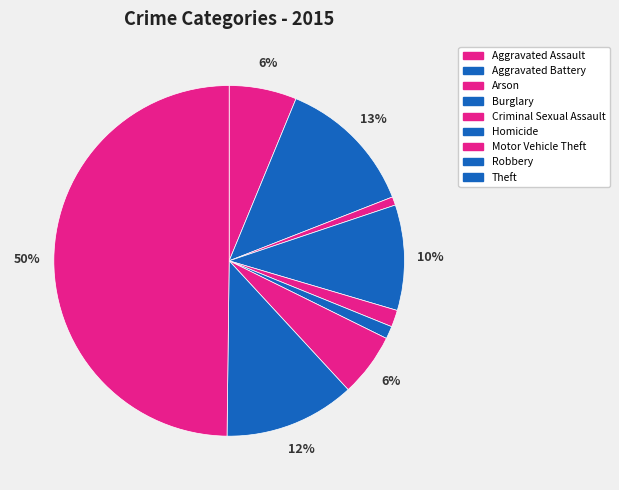

How many segments does this pie chart have?

9